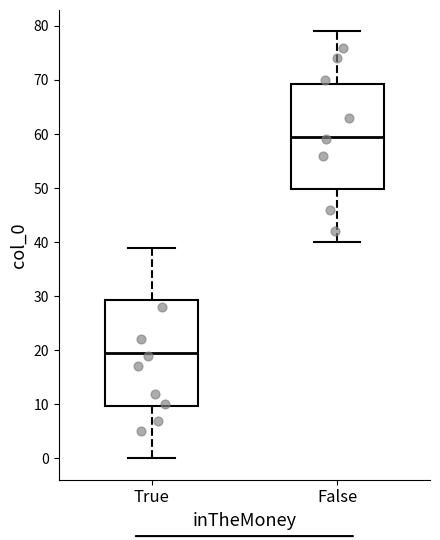

Where does the lower whisker of the box for False end on the y-axis? The values are not printed on the chart, so give them approximately, as read against the axis.

40